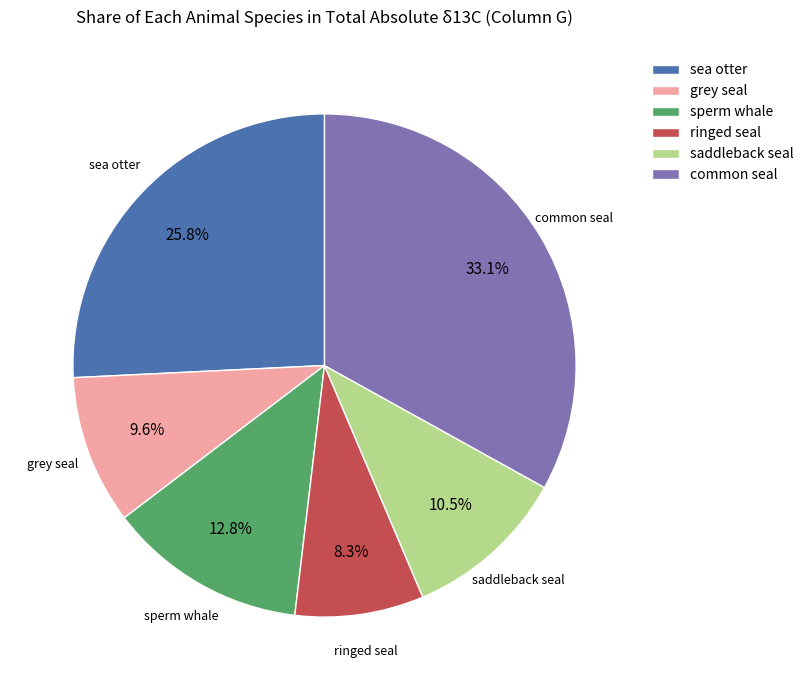

To the nearest percent, what is the average slice percentage?

17%